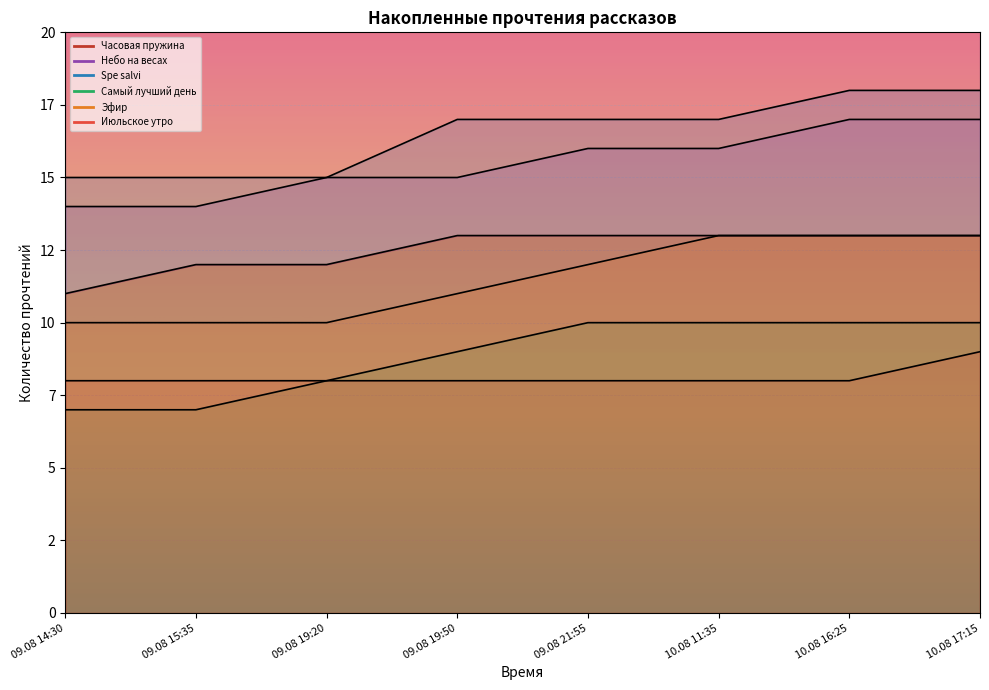

How many lines are shown in the chart?

6